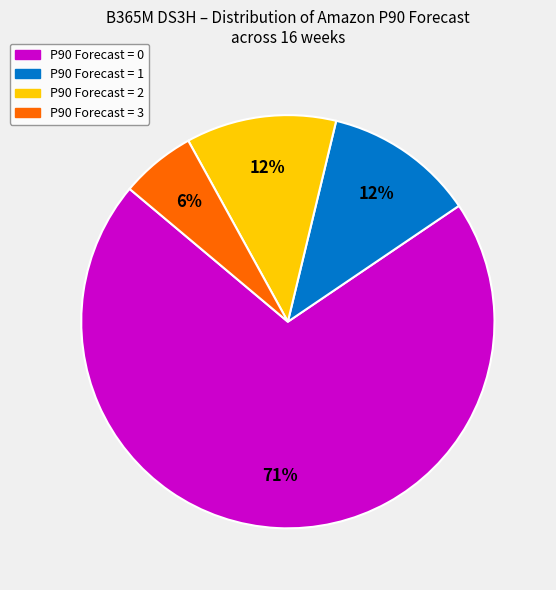

How many segments does this pie chart have?

4